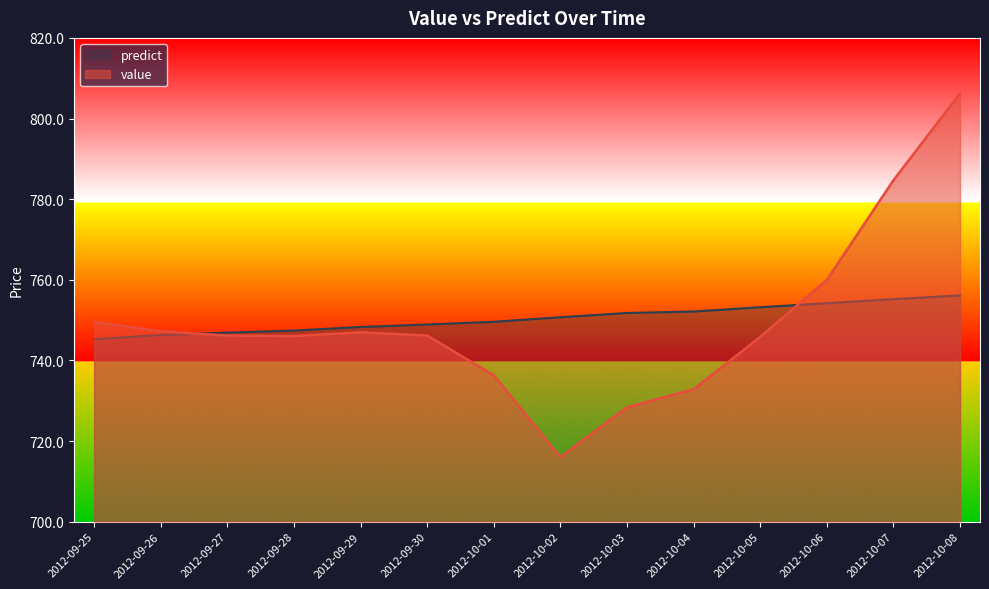

At which category is the sum across all series the highest?

2012-10-08